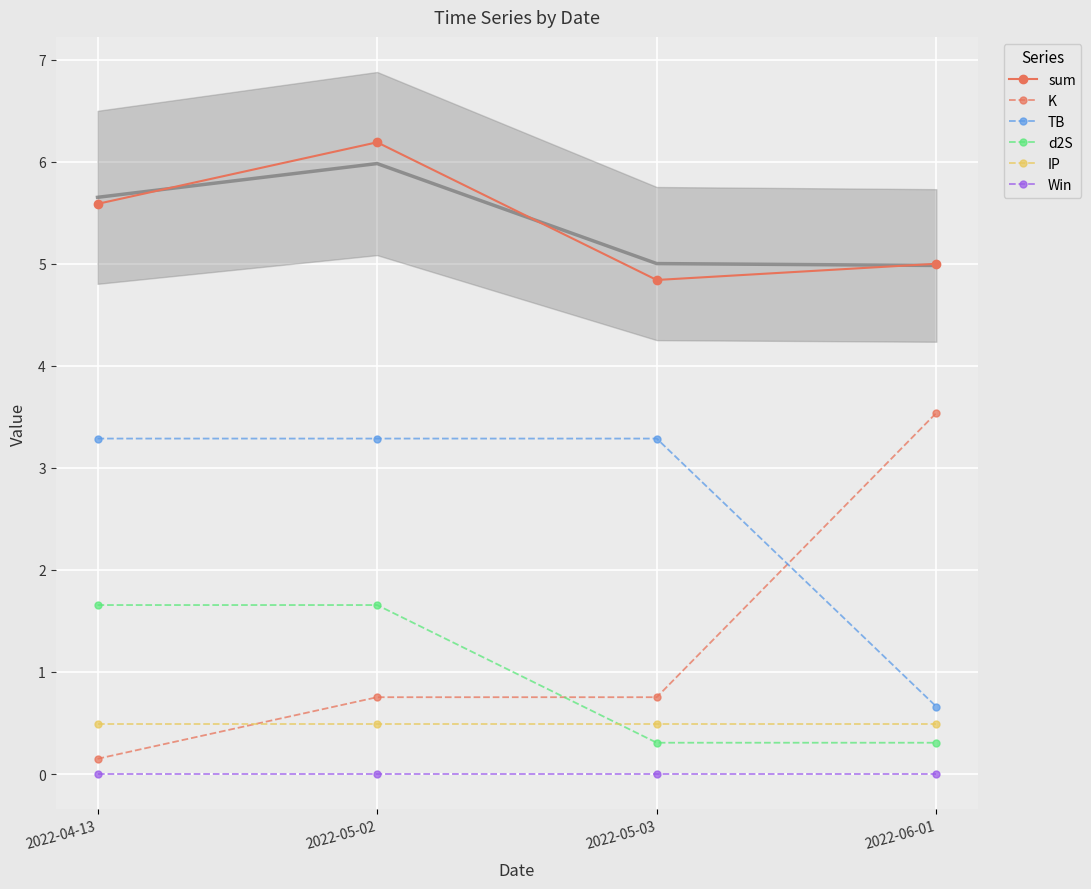

What is the total value across all series at 2022-06-01?

10.0